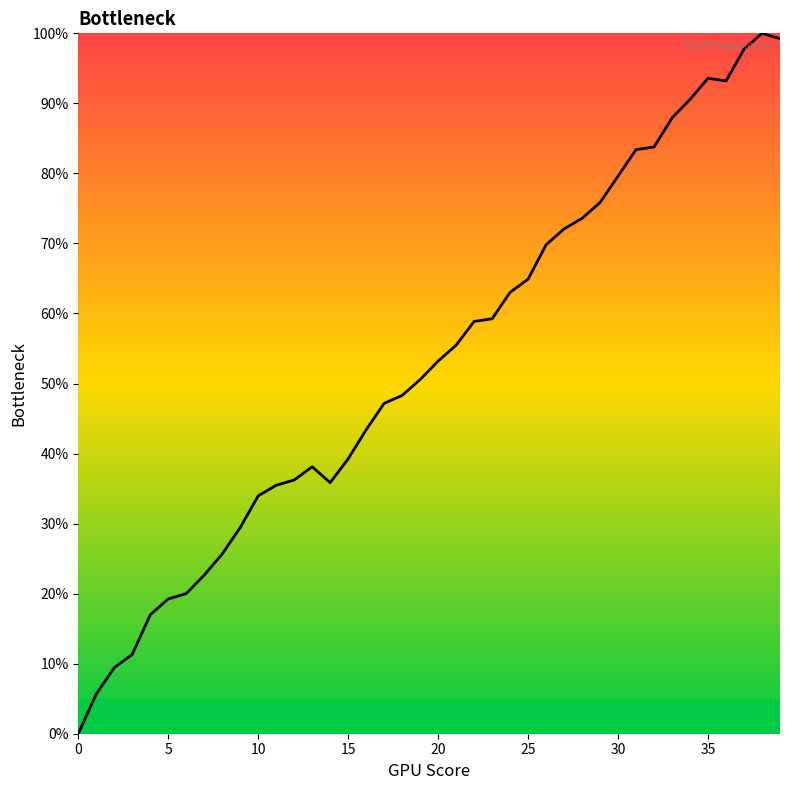

What is the difference between the maximum and minimum values?

100.0